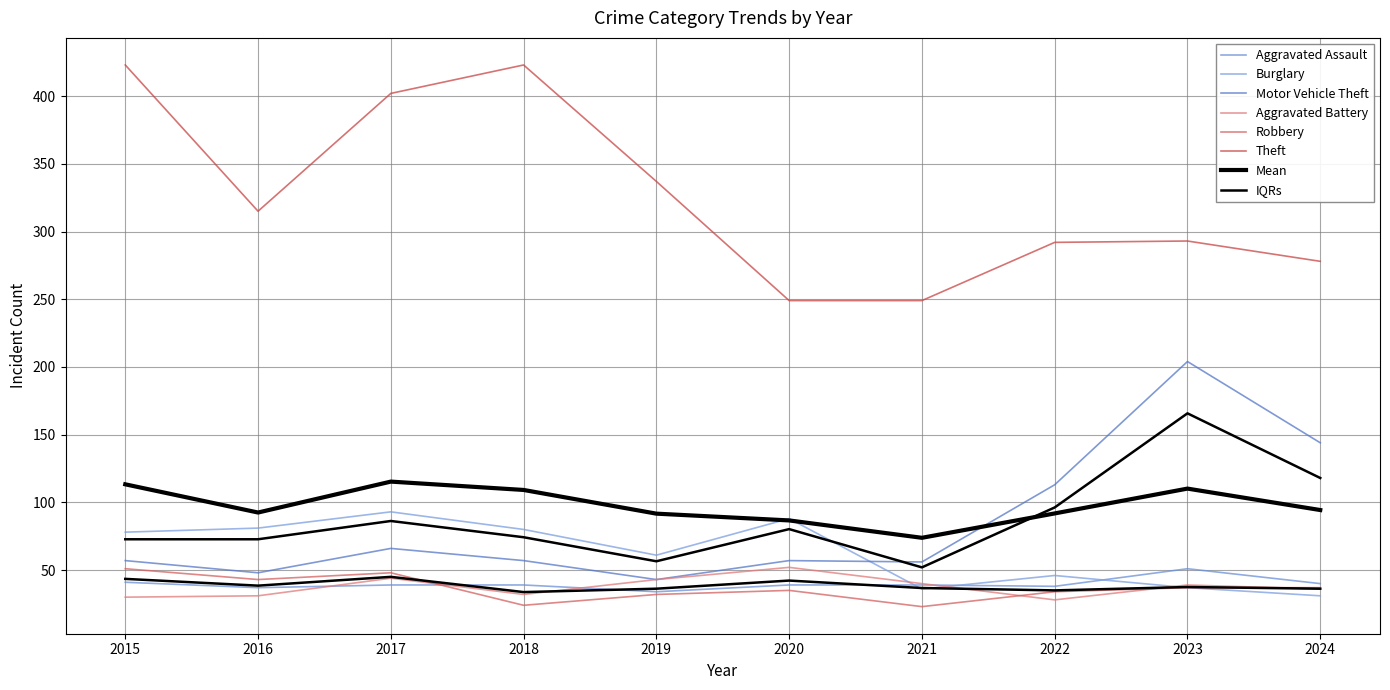

What is the difference between the Theft values at 2021 and 2018?

174